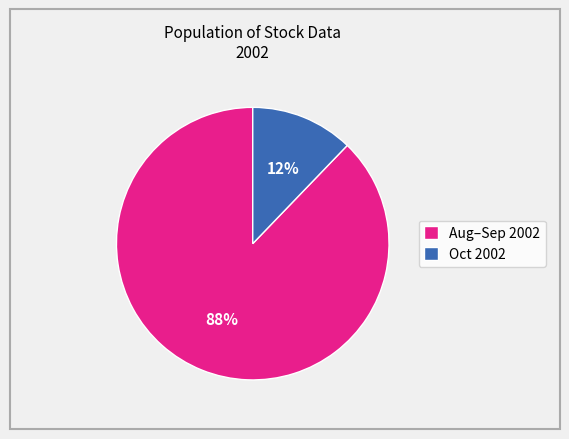

Is it true that Oct 2002 is 2% of the pie?

False